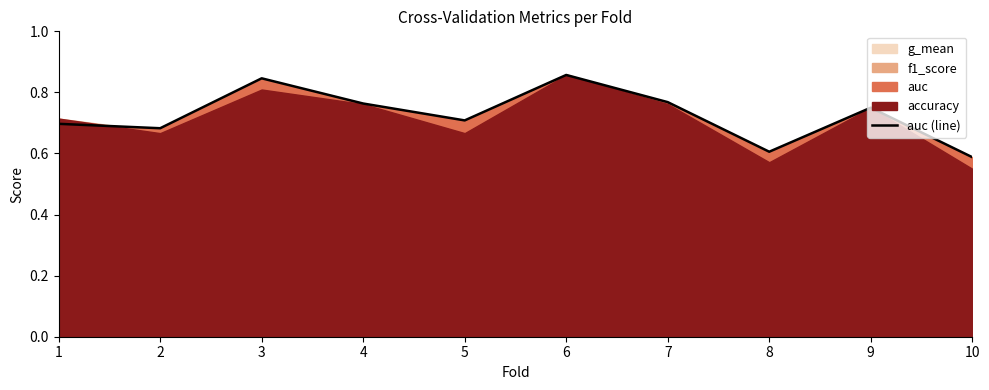

What is the approximate value at 2?

0.7